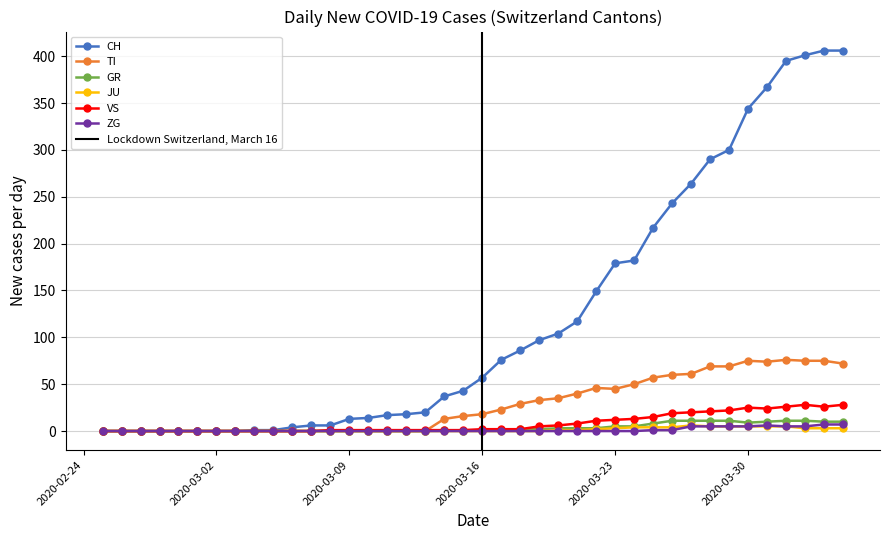

True or false: VS has more than 1 points higher than both neighbors.

True